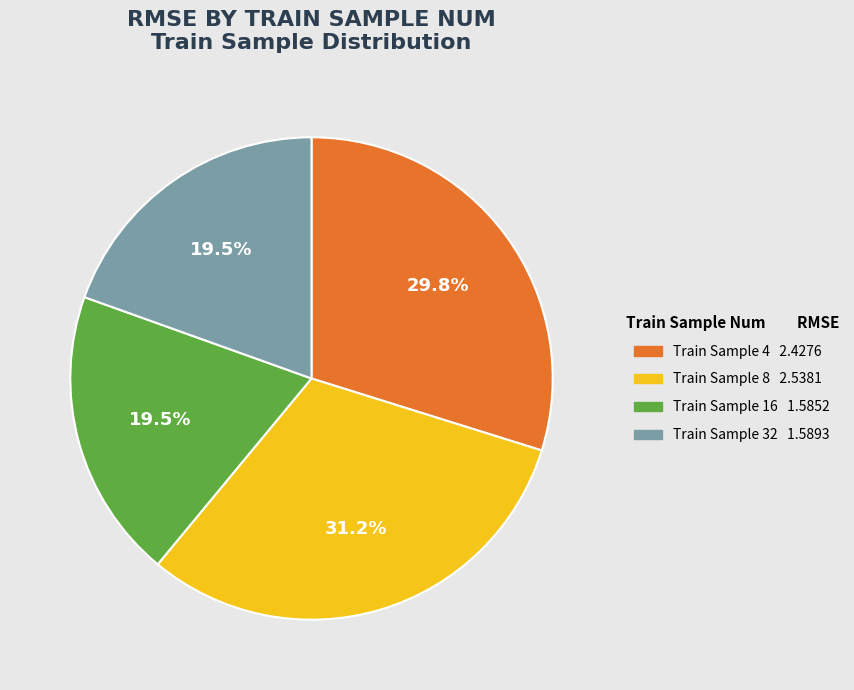

Does any single category account for the majority?

No